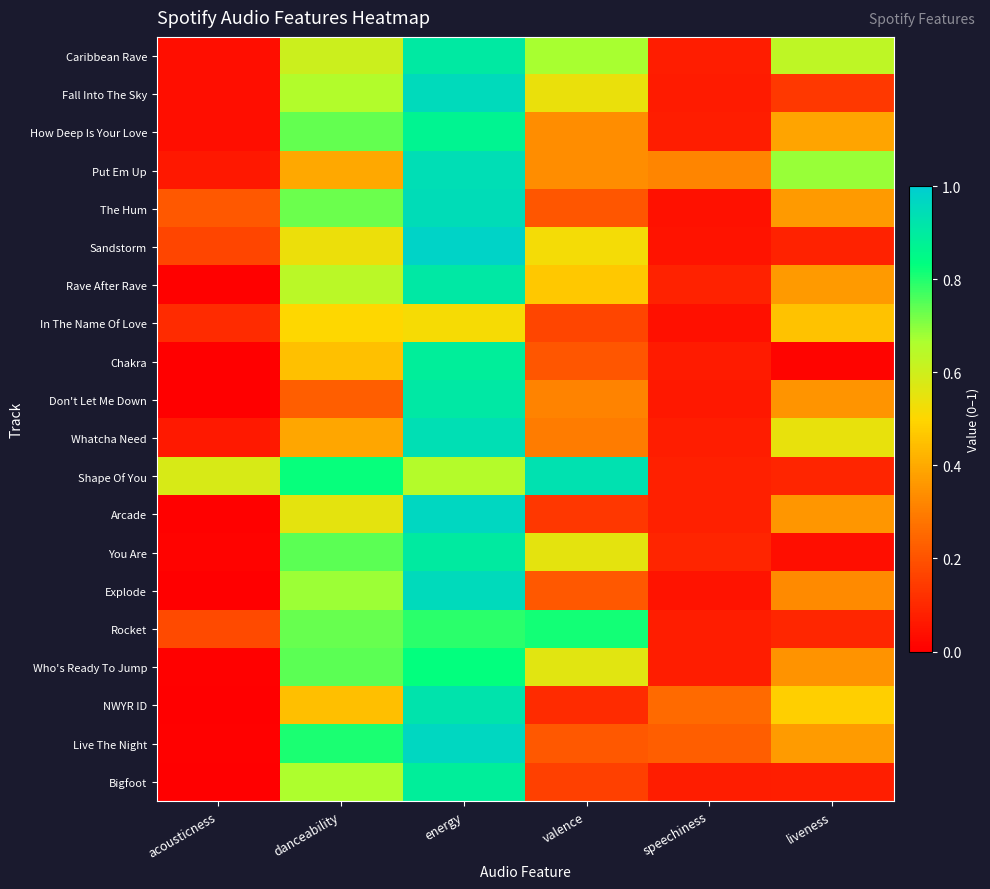

Count the number of data series in this chart.

20